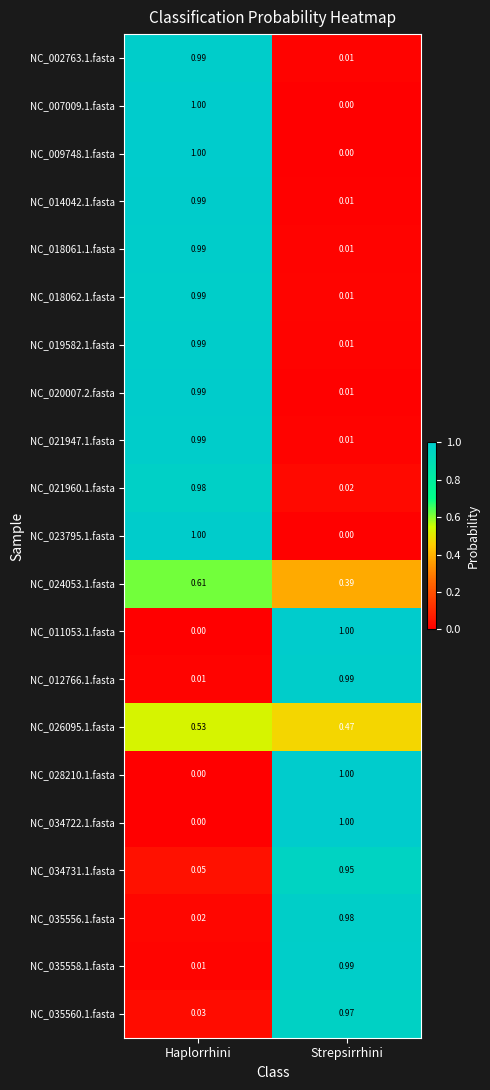

What is the maximum value shown in the chart?

1.0